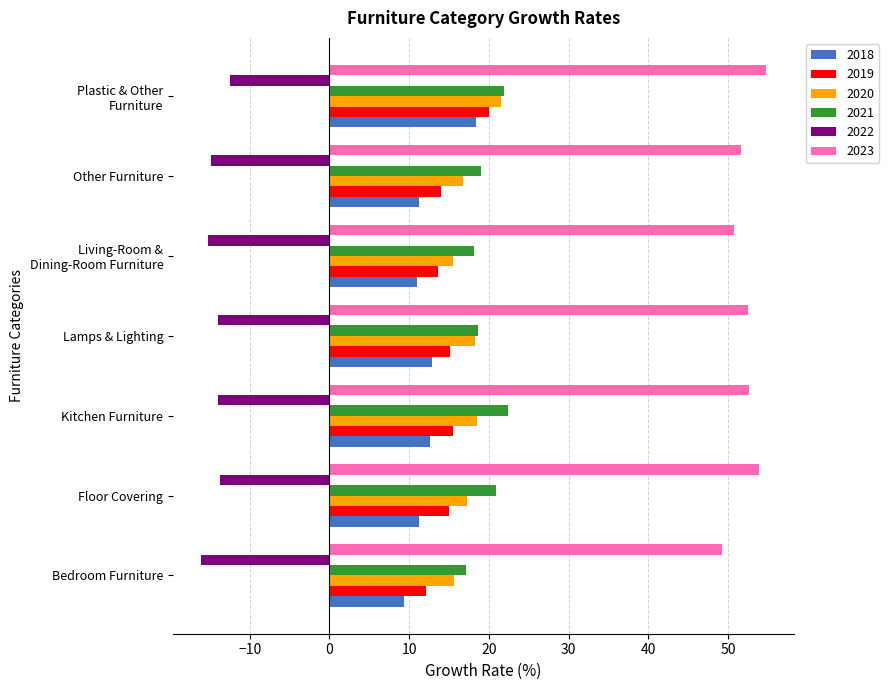

At how many categories does at least one series exceed 0?

7